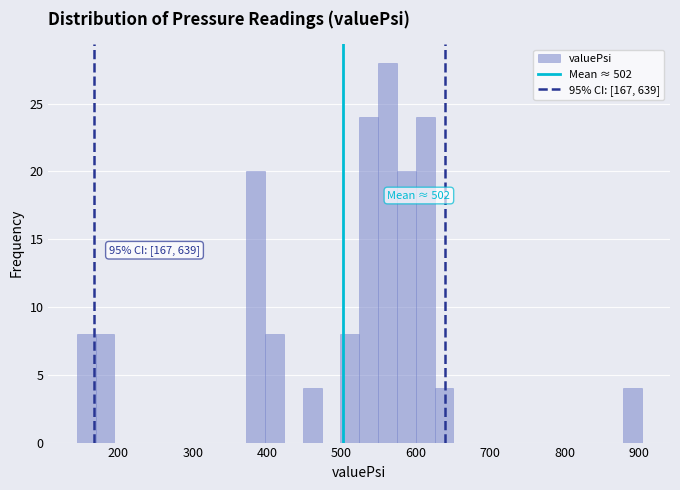

Read against the x-axis, roughly where is the centre of the tallest bar?

560